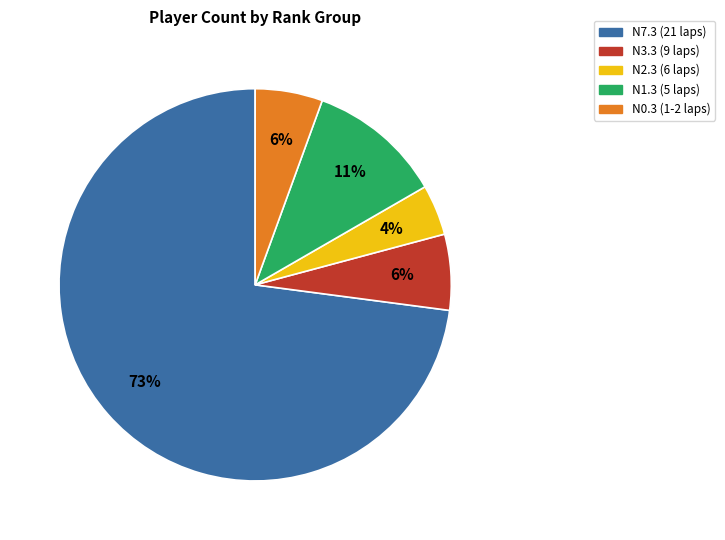

Is there a majority slice in this chart?

Yes